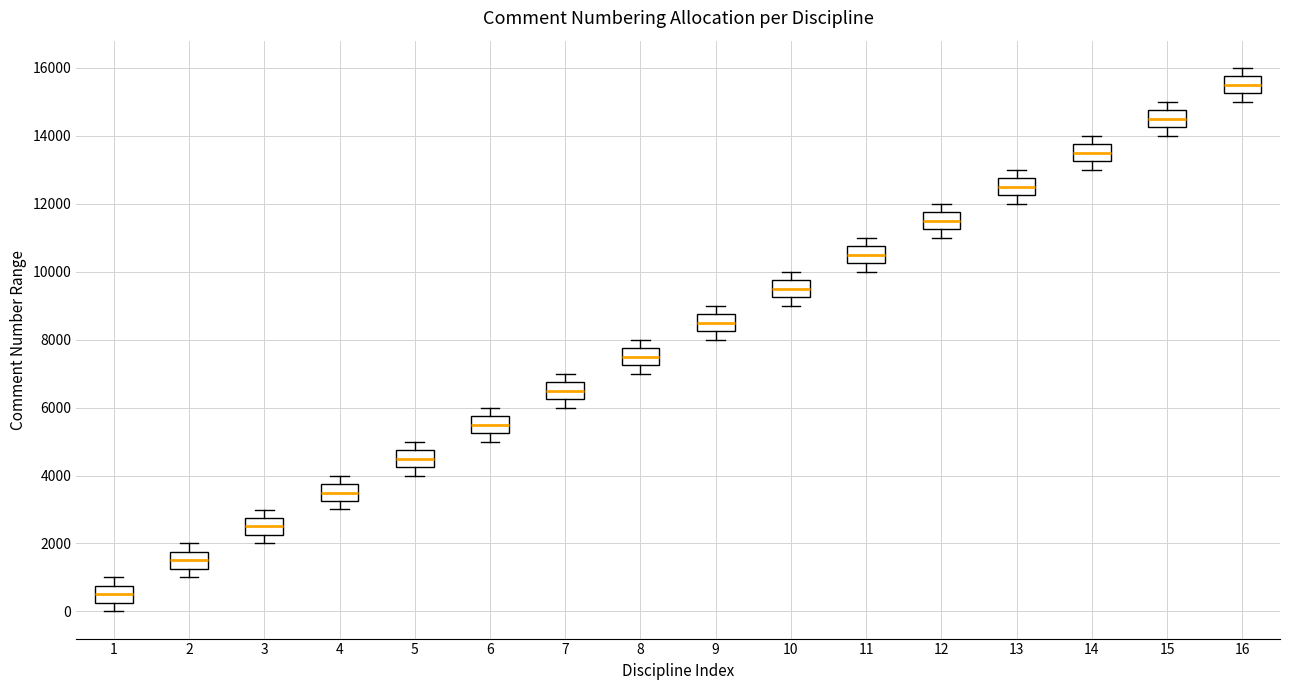

Which box has the highest median line?

16